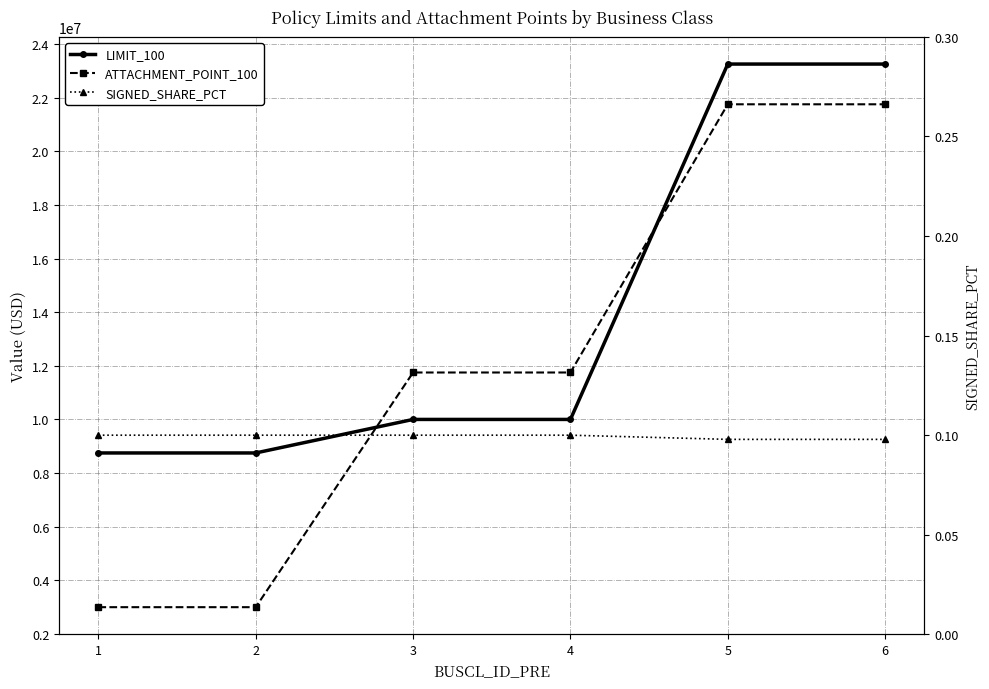

Between 1 and 4, which series saw the biggest shift?

ATTACHMENT_POINT_100